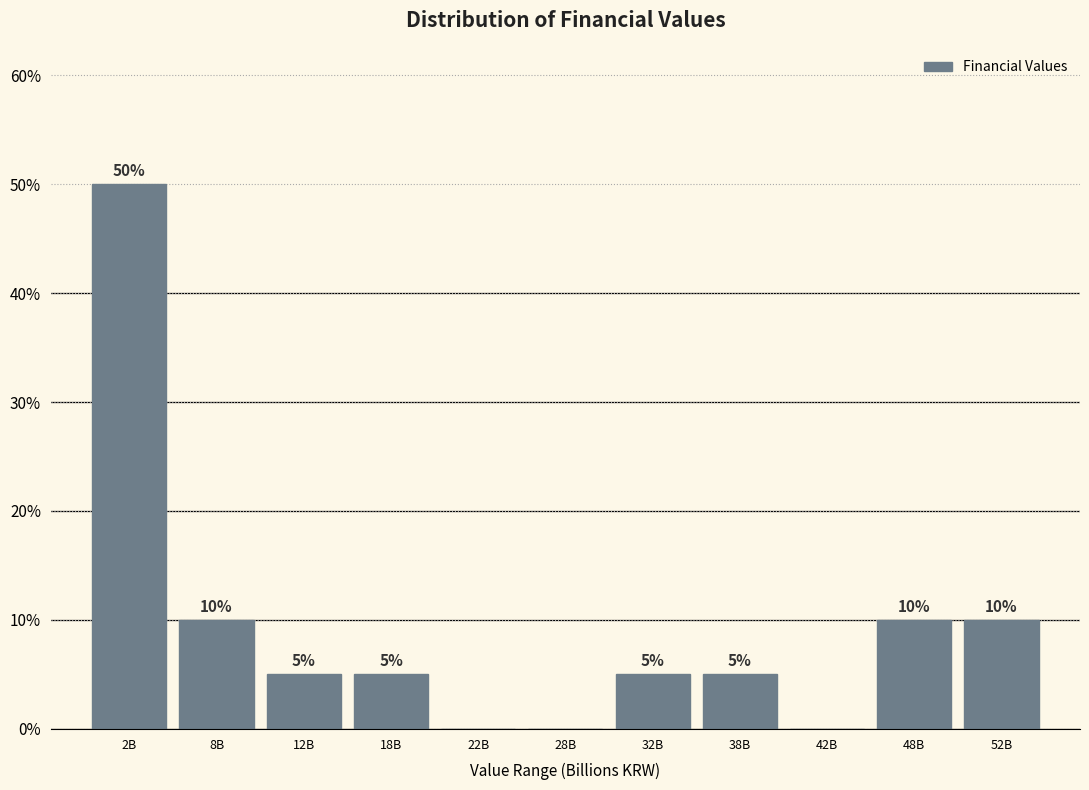

Reading left to right, transcribe all the data shown in this chart.

2B=50	8B=10	12B=5	18B=5	22B=0	28B=0	32B=5	38B=5	42B=0	48B=10	52B=10